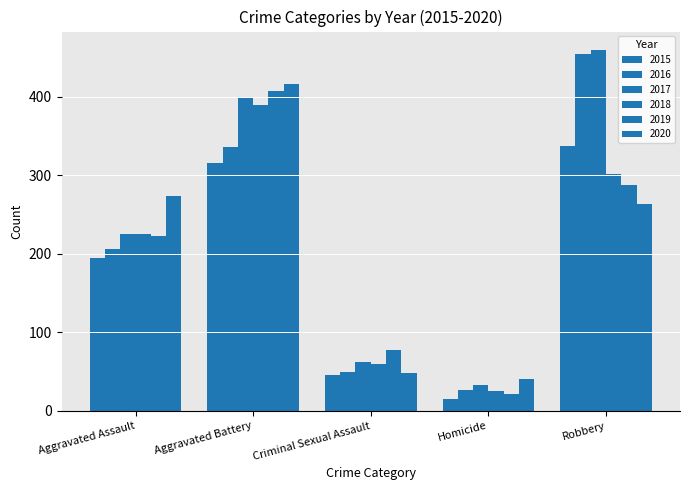

At how many categories does at least one series exceed 405?

2